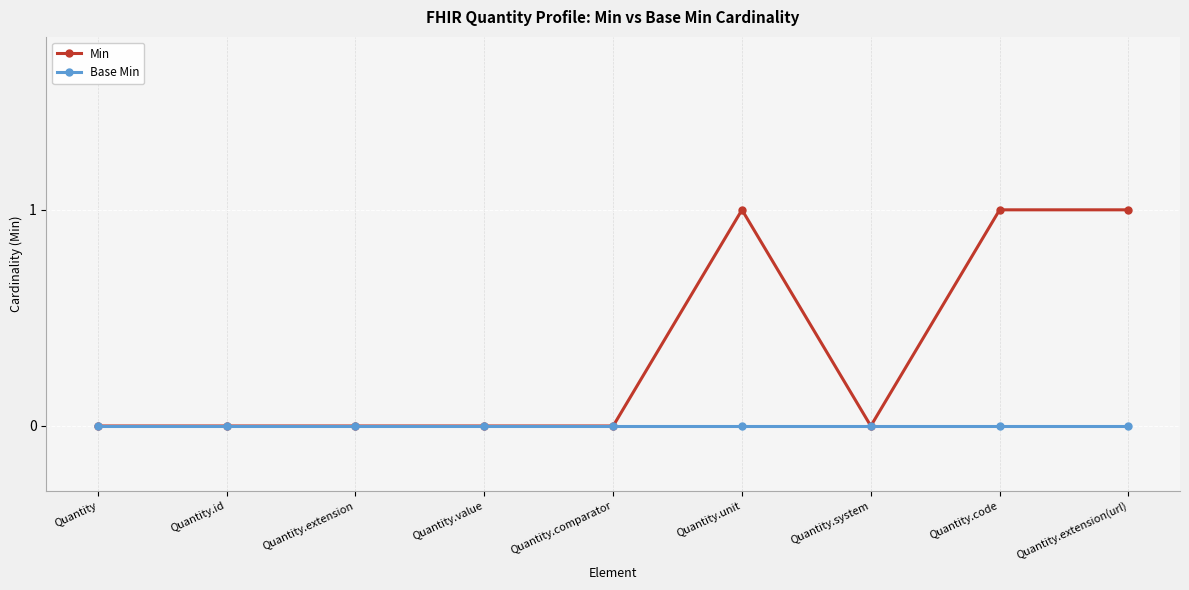

How many lines are shown in the chart?

2